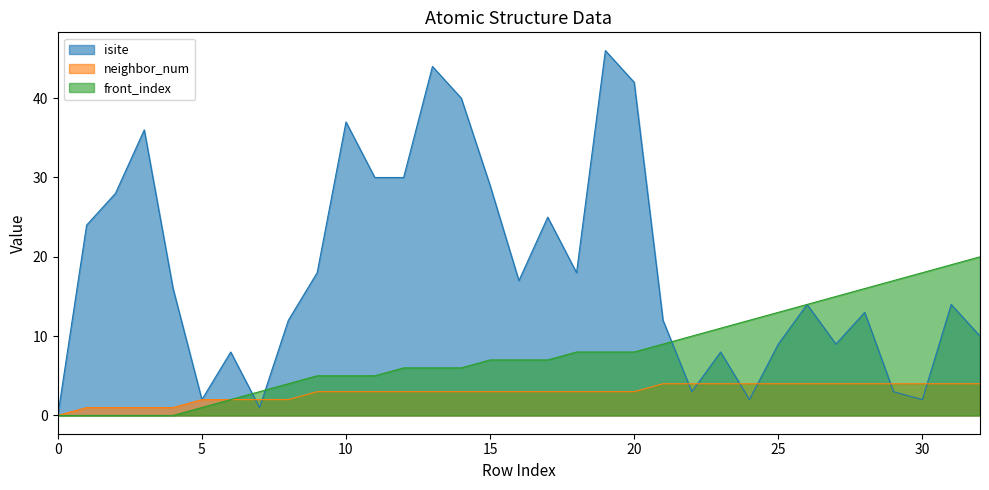

Which has a higher value, 9 or 29?

9